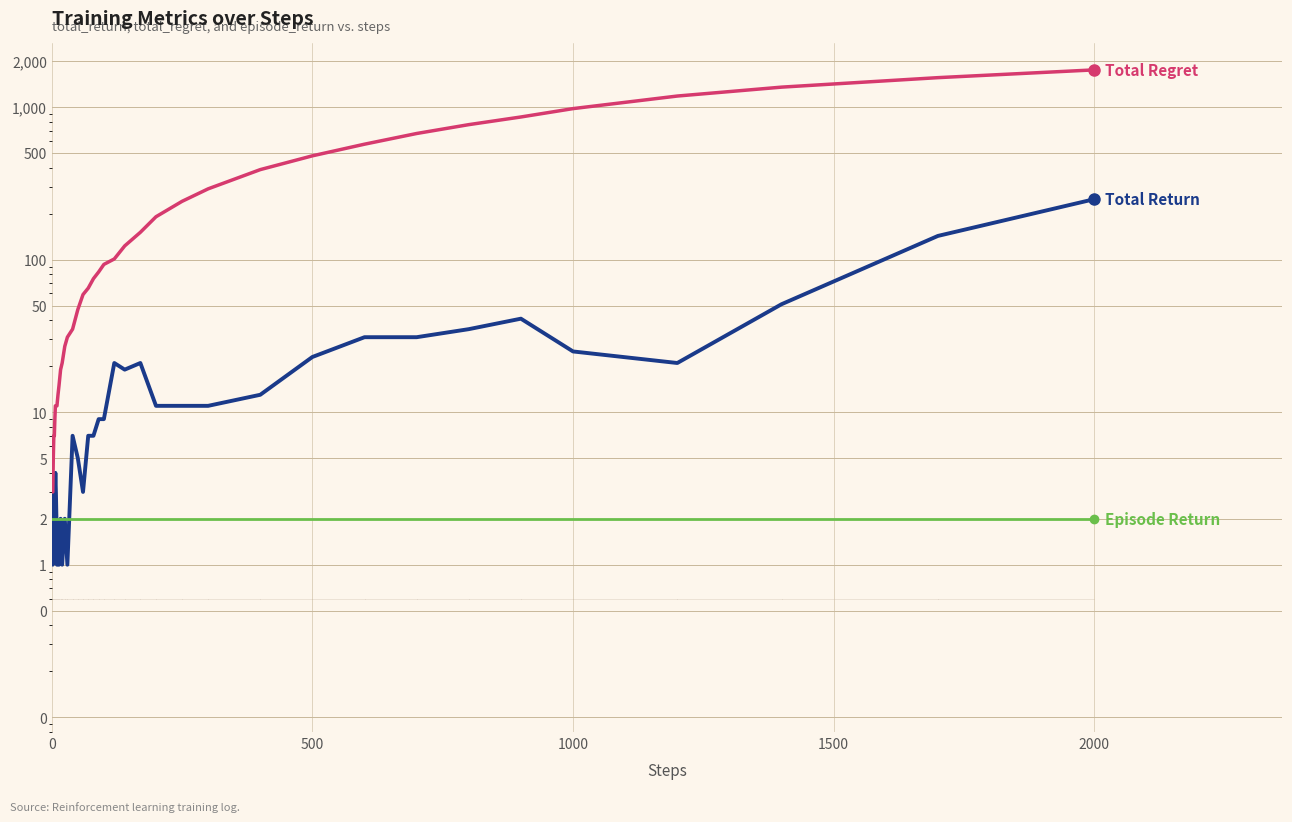

Which series has the largest total across all categories?

Total Regret